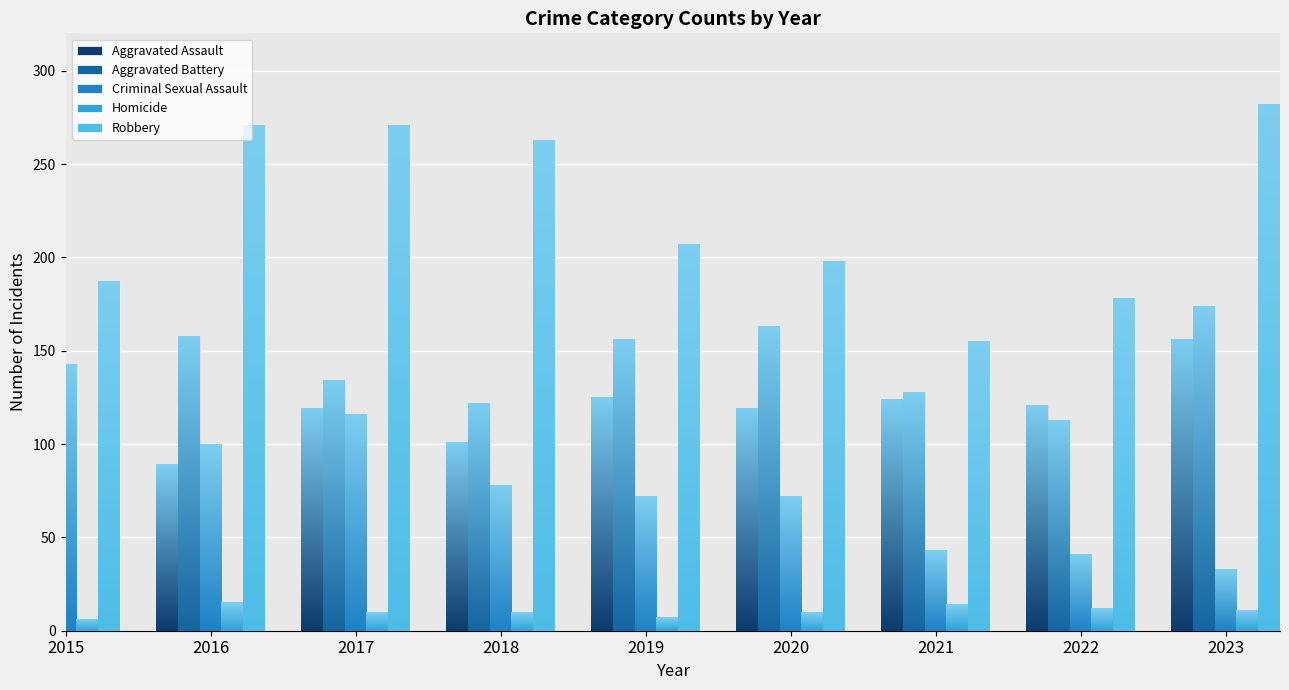

Reading left to right, extract all data points from this chart.

Aggravated Assault: 54	89	119	101	125	119	124	121	156
Aggravated Battery: 113	158	134	122	156	163	128	113	174
Criminal Sexual Assault: 143	100	116	78	72	72	43	41	33
Homicide: 6	15	10	10	7	10	14	12	11
Robbery: 187	271	271	263	207	198	155	178	282